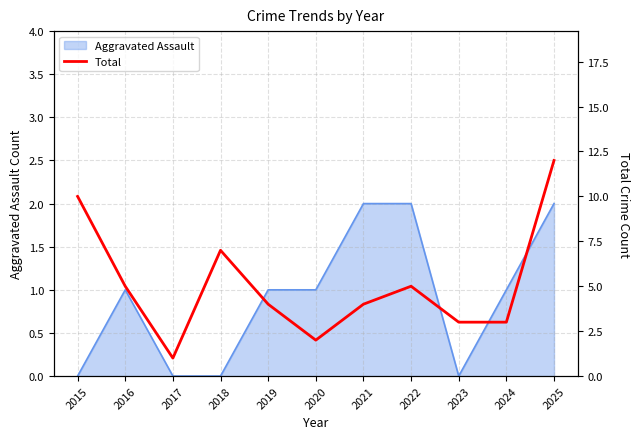

True or false: Aggravated Assault has a value of 2 at 2025.

True